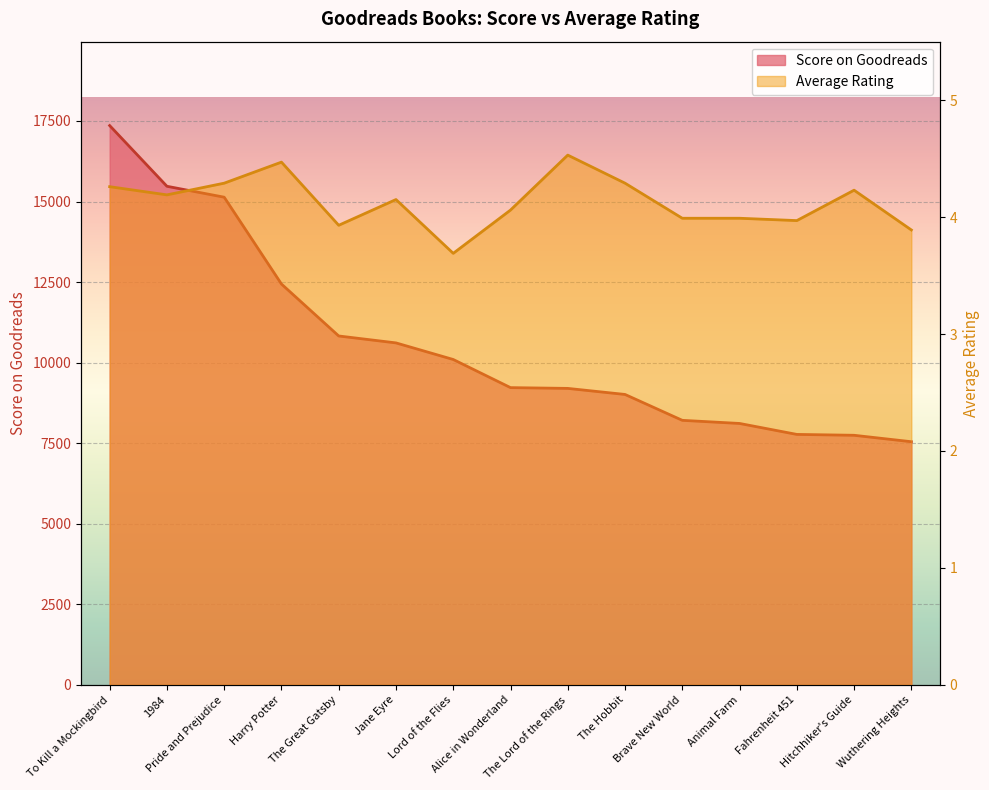

Which series changed the most between To Kill a Mockingbird and Jane Eyre?

Score on Goodreads